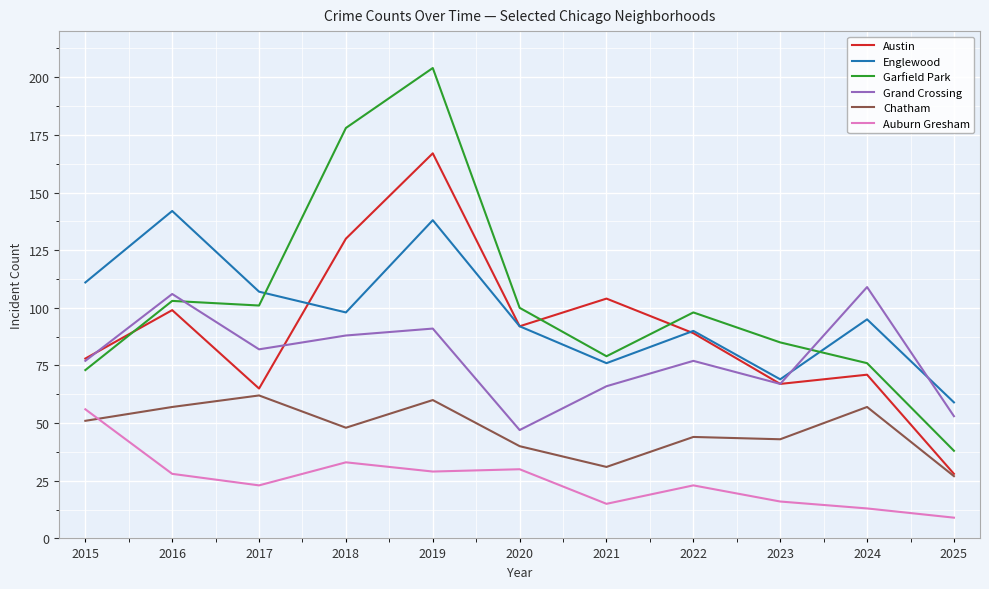

What is the sum of the Austin values at 2017 and 2022?

154